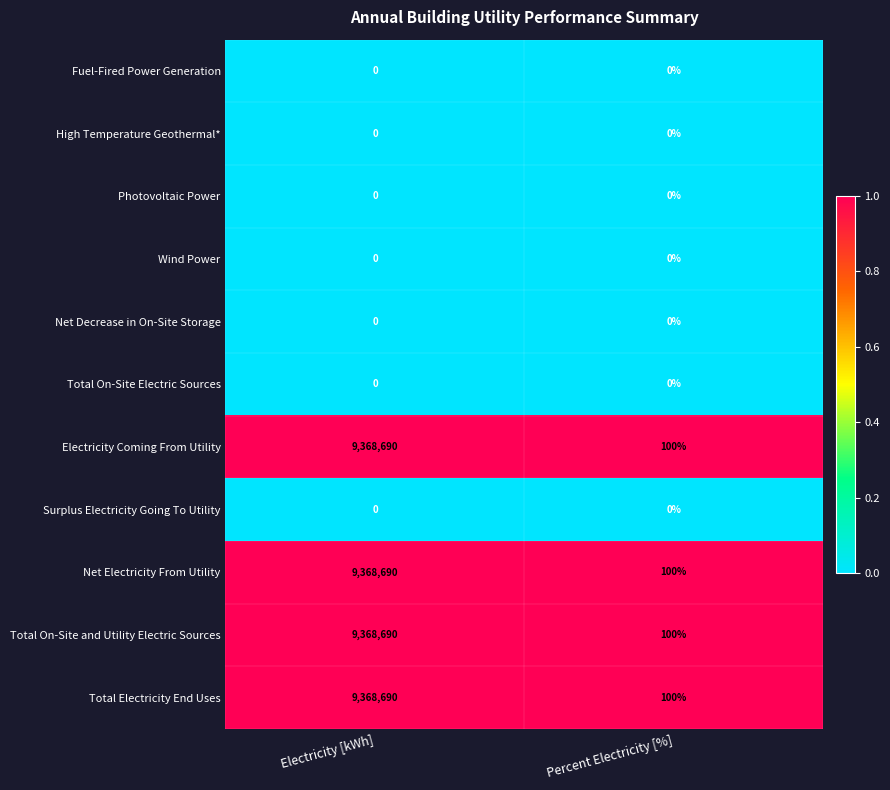

At which category is the sum across all series the highest?

Electricity [kWh]